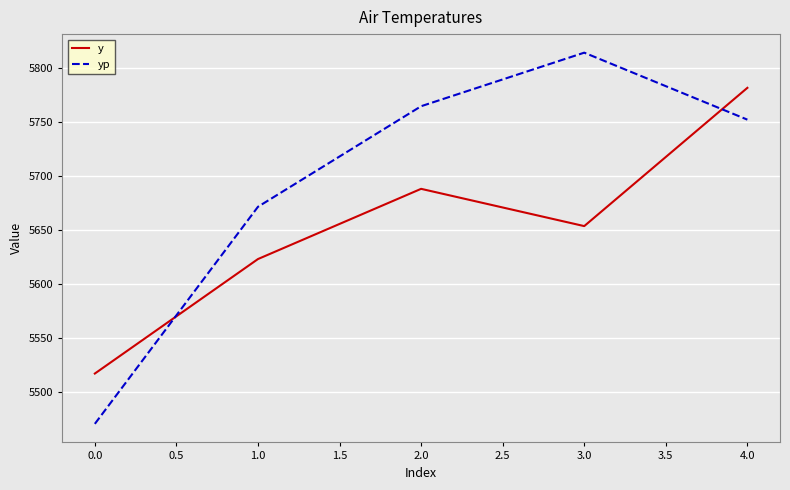

The value of y at 1.0 is 9576.0. True or false?

False